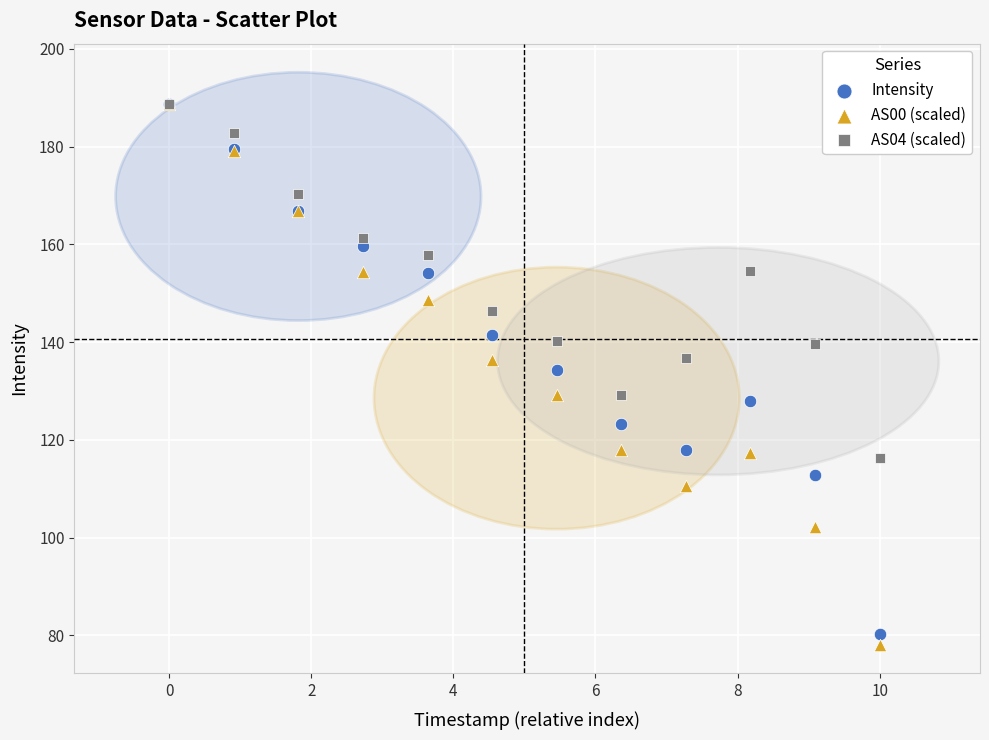

What are all the series names shown in the legend?

Intensity, AS00 (scaled), AS04 (scaled)